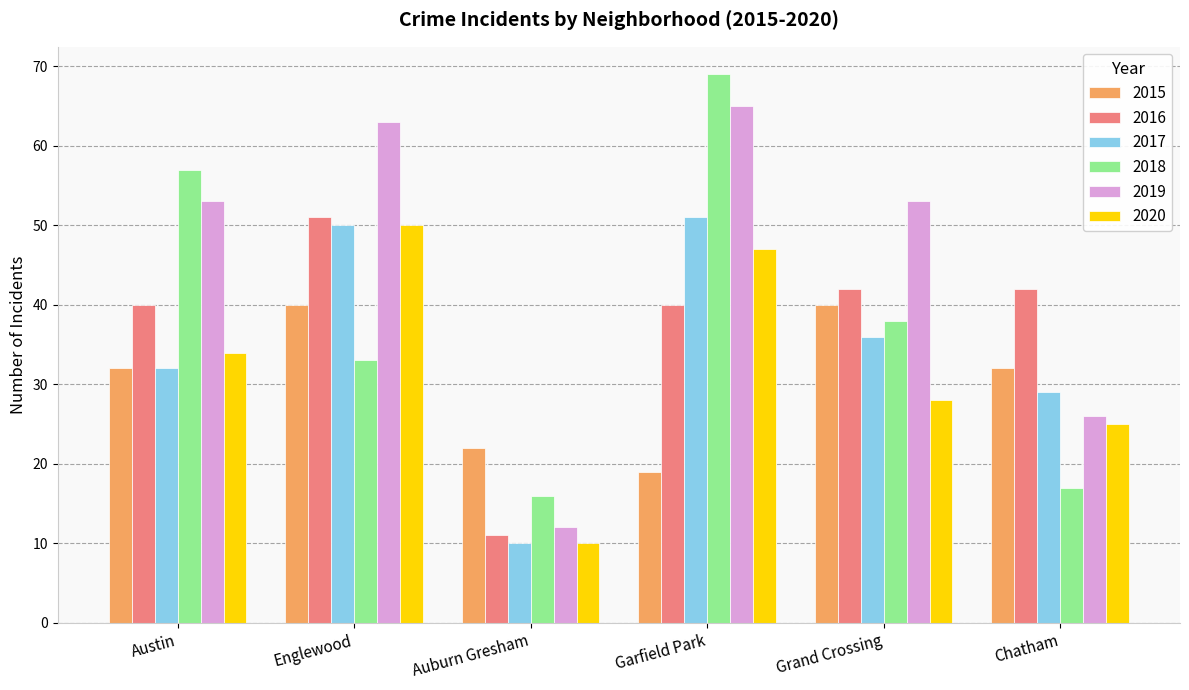

Are the bars grouped side by side (vs. stacked)?

Yes